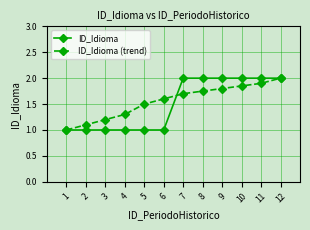

Is it true that ID_Idioma (trend) equals 2.5 at 9?

False